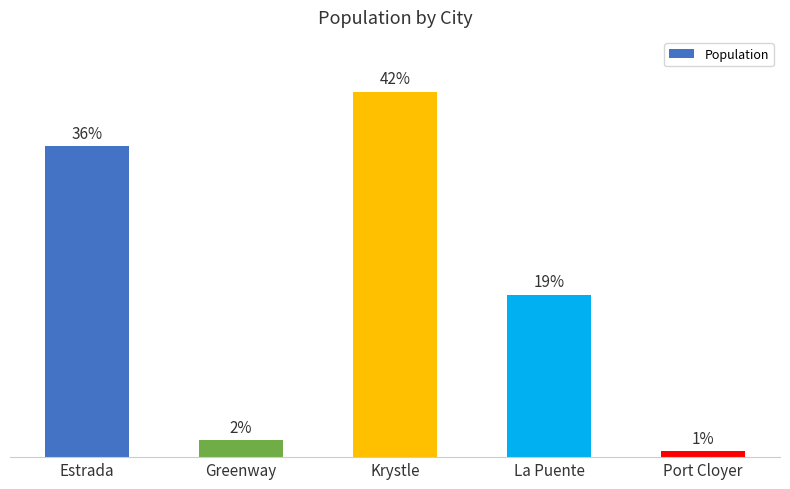

What is the change in value from Krystle to Port Cloyer?

-83633